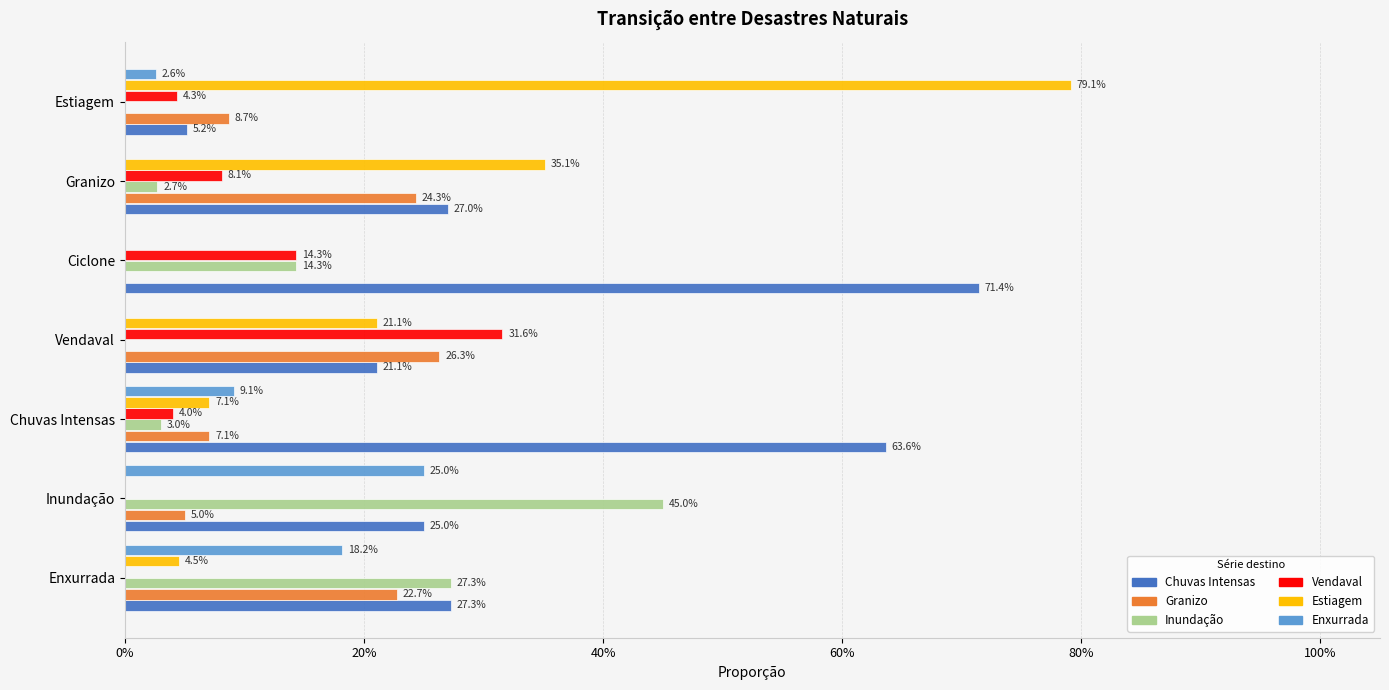

What are all the series names shown in the legend?

Chuvas Intensas, Granizo, Inundação, Vendaval, Estiagem, Enxurrada